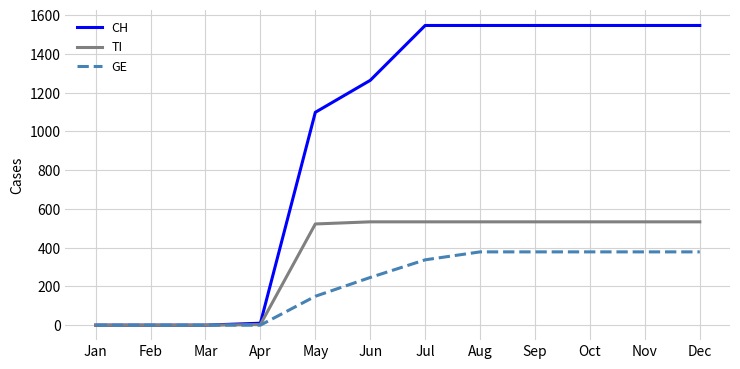

What is the spread (max minus min) of values at Oct?

1168